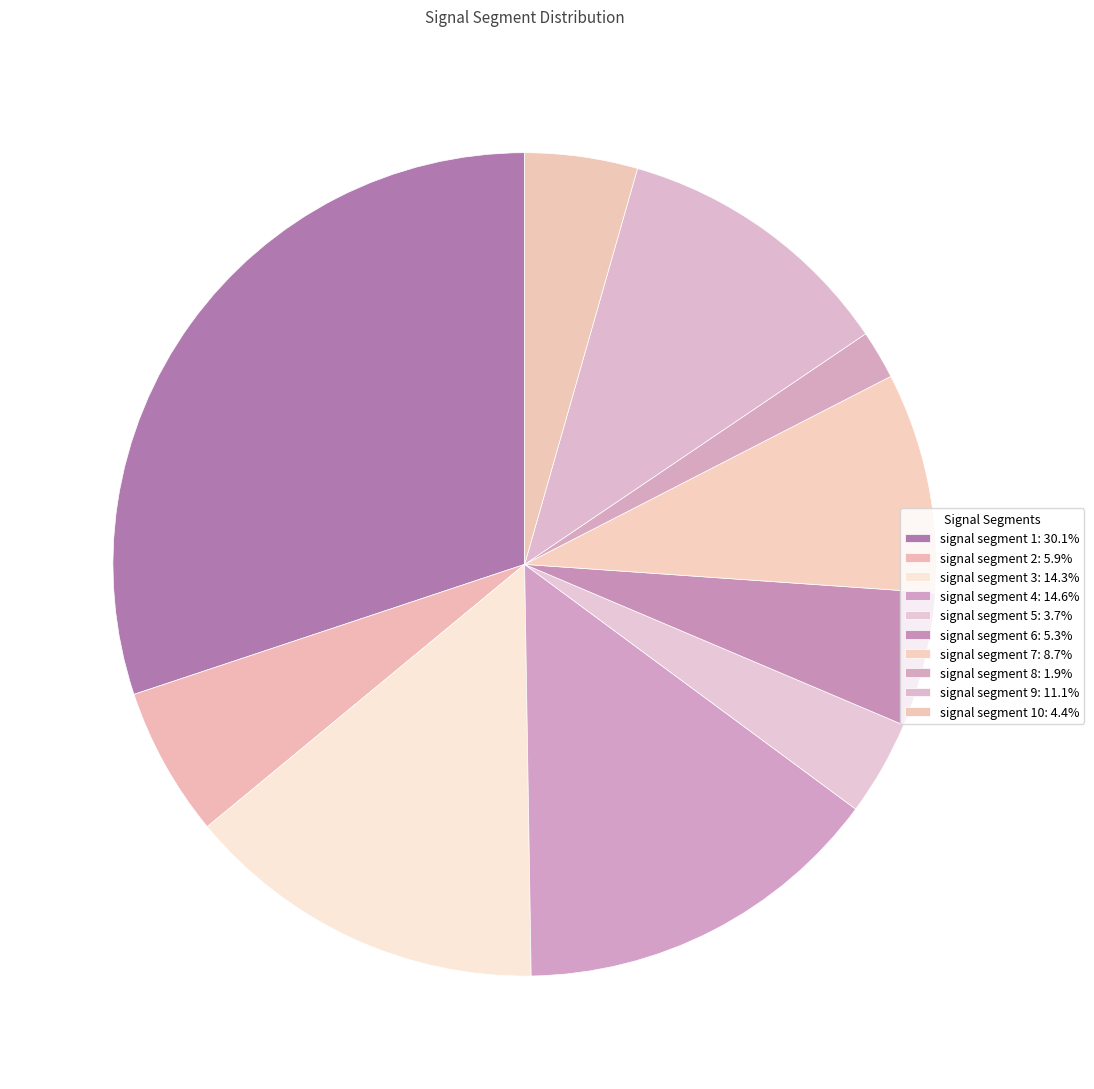

Rank the categories by value from lowest to highest.

signal segment 8, signal segment 5, signal segment 10, signal segment 6, signal segment 2, signal segment 7, signal segment 9, signal segment 3, signal segment 4, signal segment 1